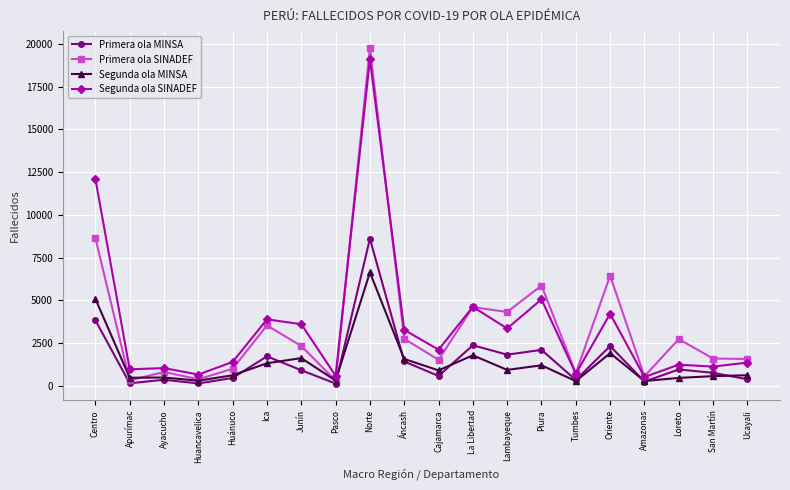

What value does the Primera ola SINADEF series have at Norte, to the nearest 10?

19760